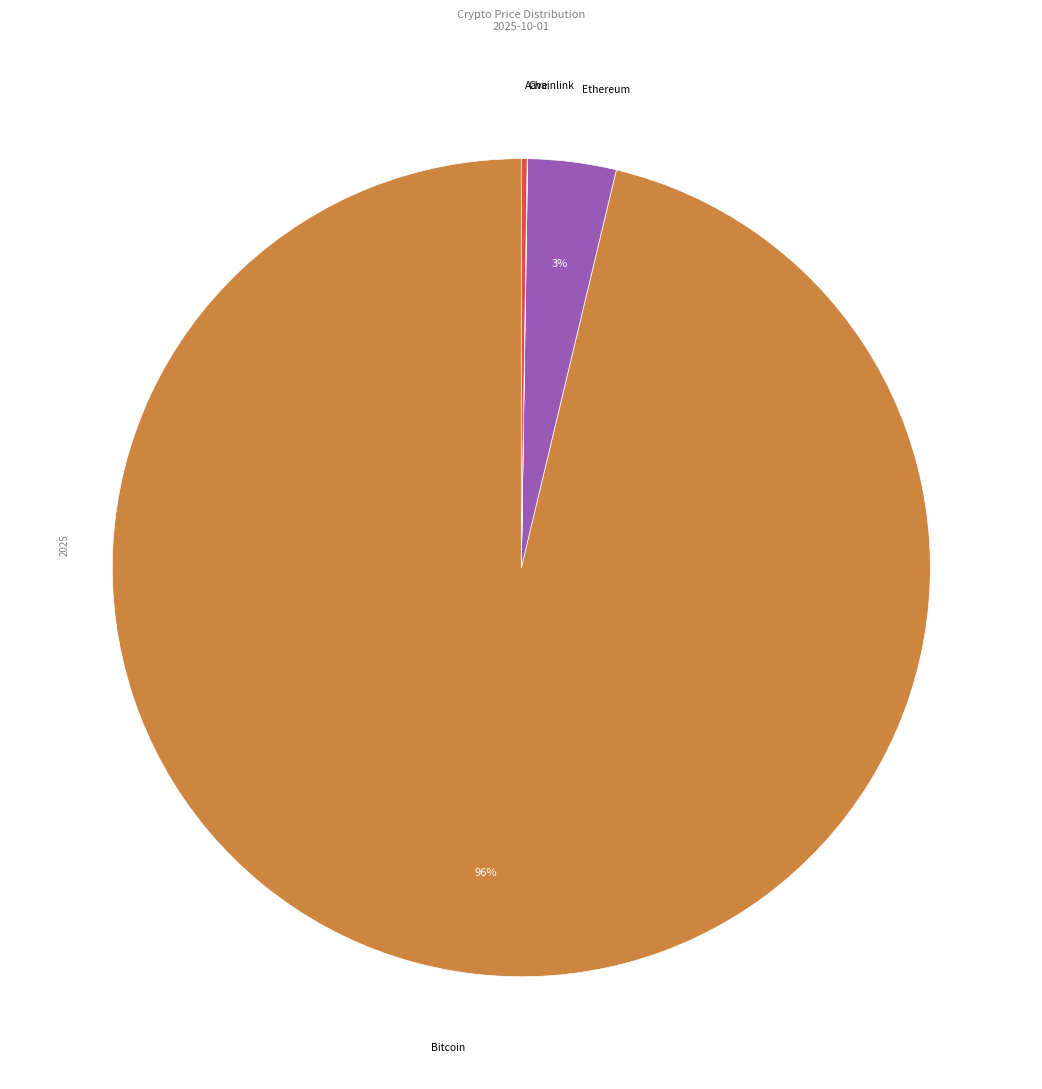

Is there any slice that represents more than half of the pie?

Yes